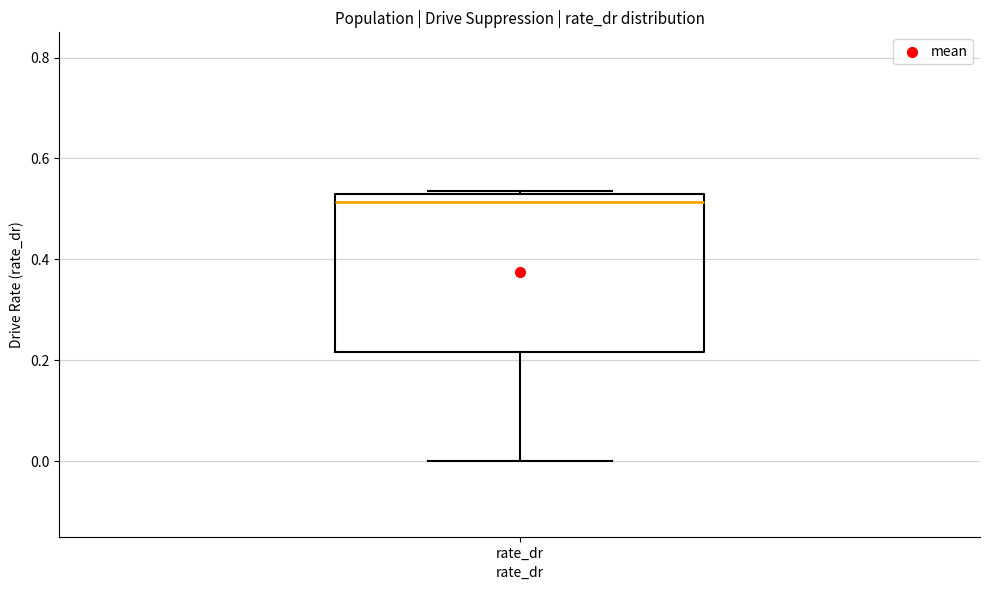

Transcribe this box plot: give where the median line is, the range the box spans, and where the two whiskers end, as read against the y-axis. The values are not printed on the chart, so give them approximately, as read against the axis.

median 0.52, box 0.22 to 0.54, whiskers 0.00 to 0.54